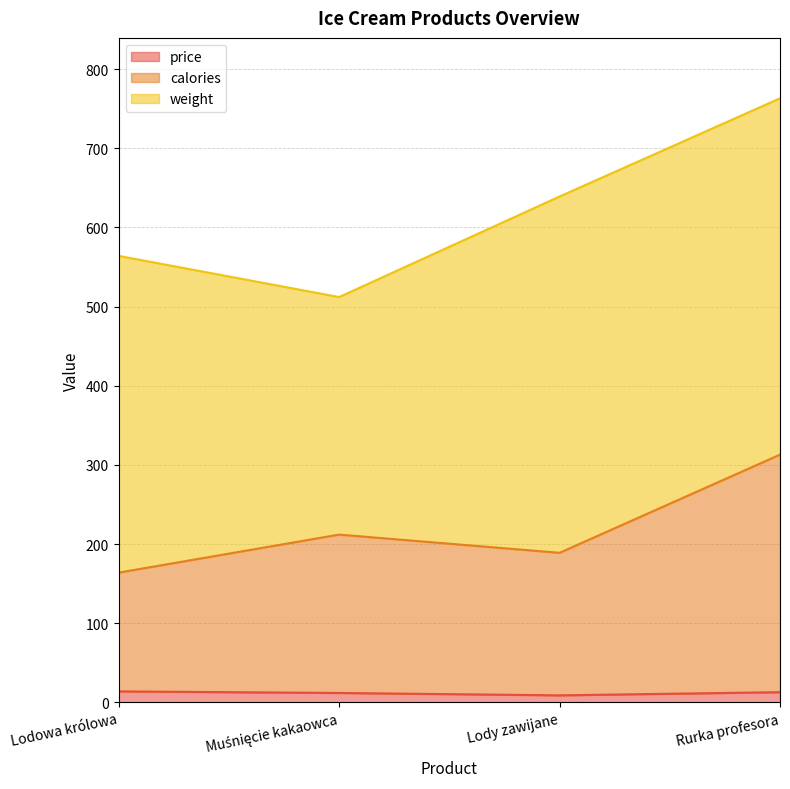

What is the sum of all price values?

48.0